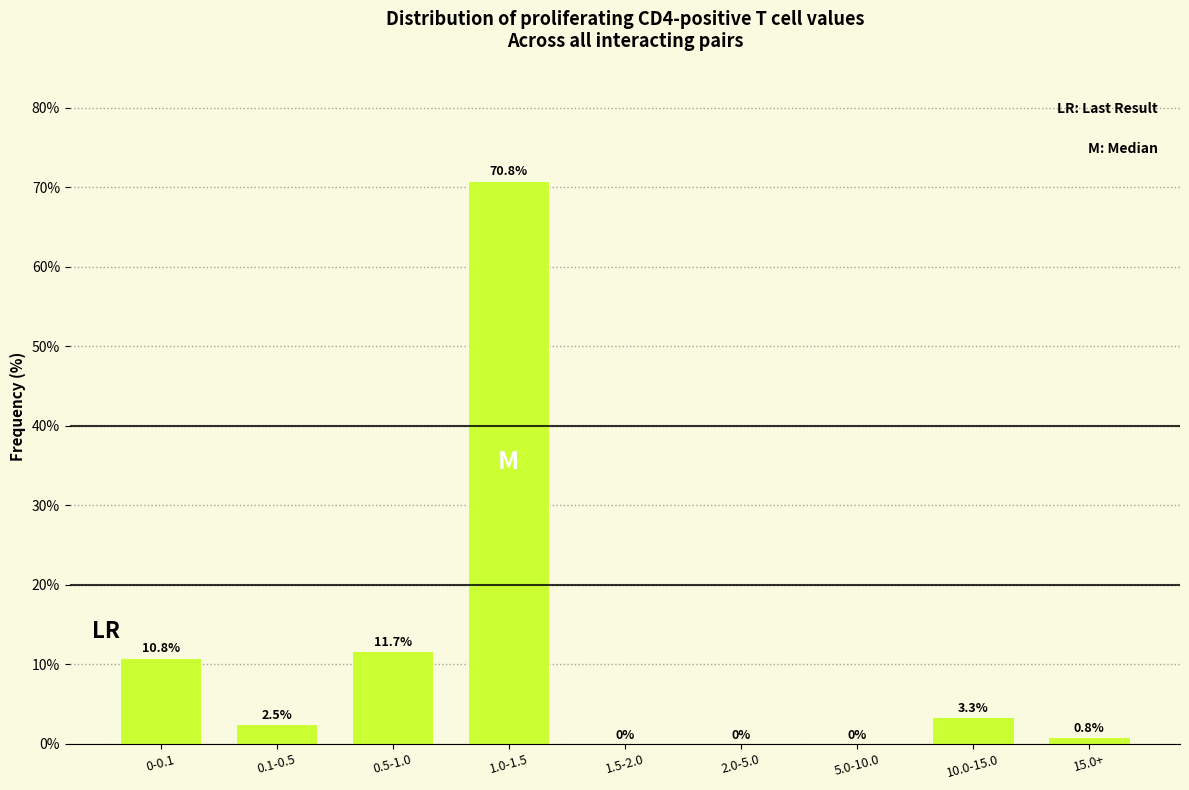

Reading right to left, extract all data points from this chart.

15.0+=0.8	10.0-15.0=3.3	5.0-10.0=0.0	2.0-5.0=0.0	1.5-2.0=0.0	1.0-1.5=70.8	0.5-1.0=11.7	0.1-0.5=2.5	0-0.1=10.8